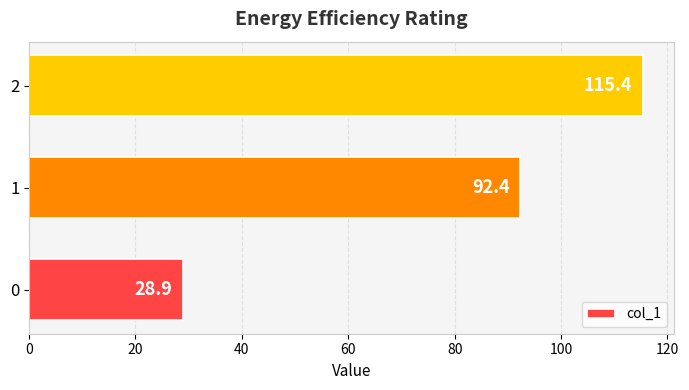

What is the change in value from 0 to 1?

+63.5